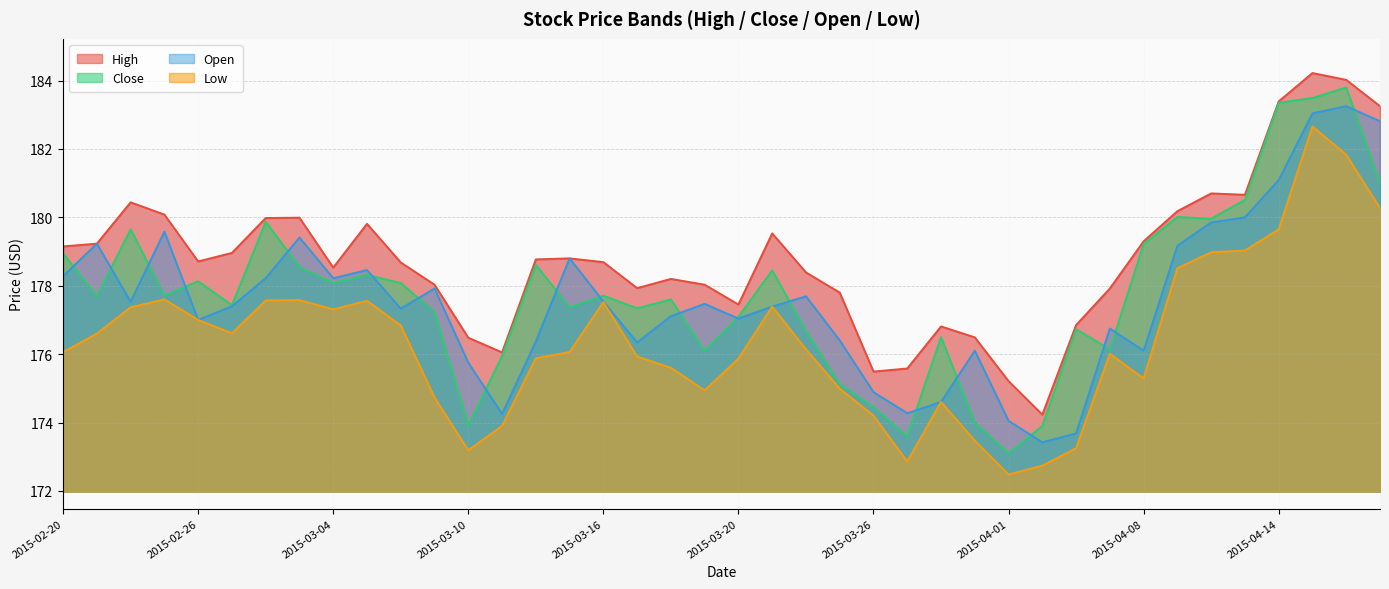

True or false: low has a value of 175.3 at 2015-04-08.

True